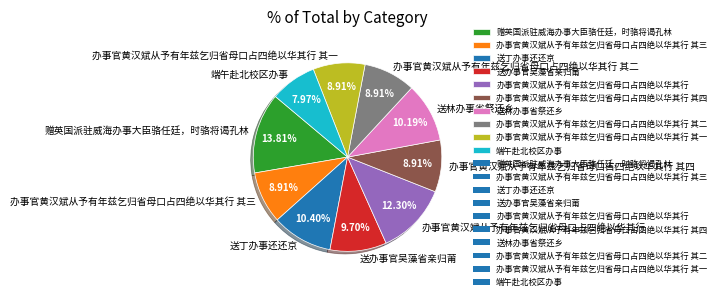

How many slices are in this pie chart?

10